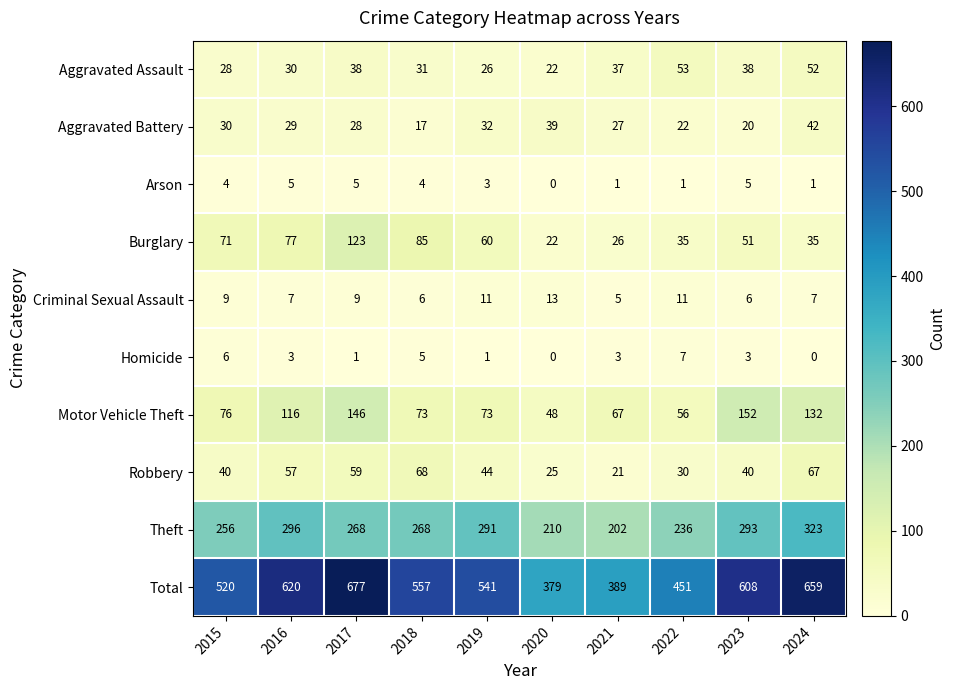

What is the sum of the Homicide values at 2015 and 2023?

9